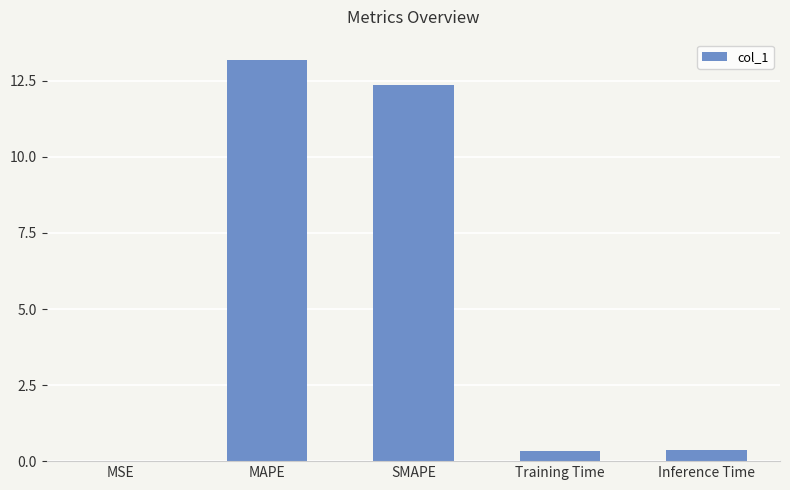

The chart shows a value of 0.4 at Inference Time. True or false?

True